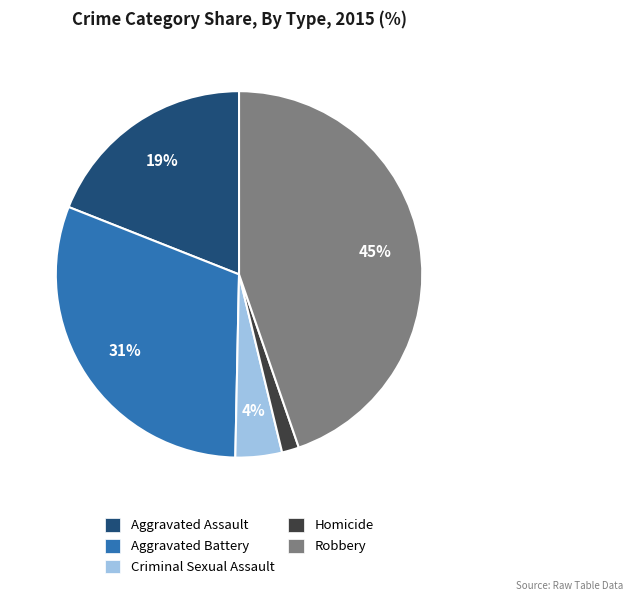

Between Aggravated Battery and Robbery, which is larger?

Robbery